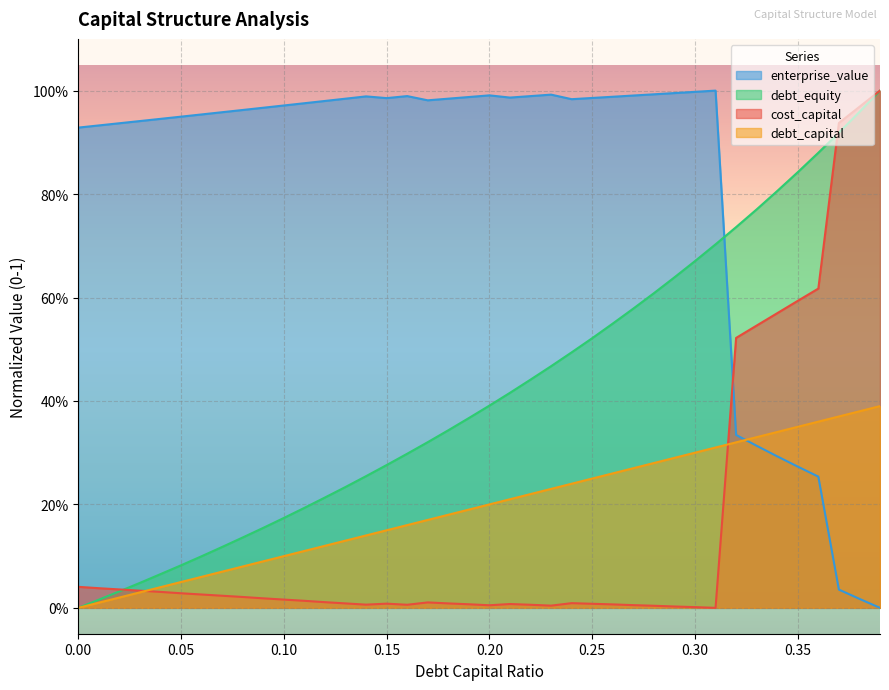

True or false: enterprise_value has a value of 1.0 at 0.07.

True